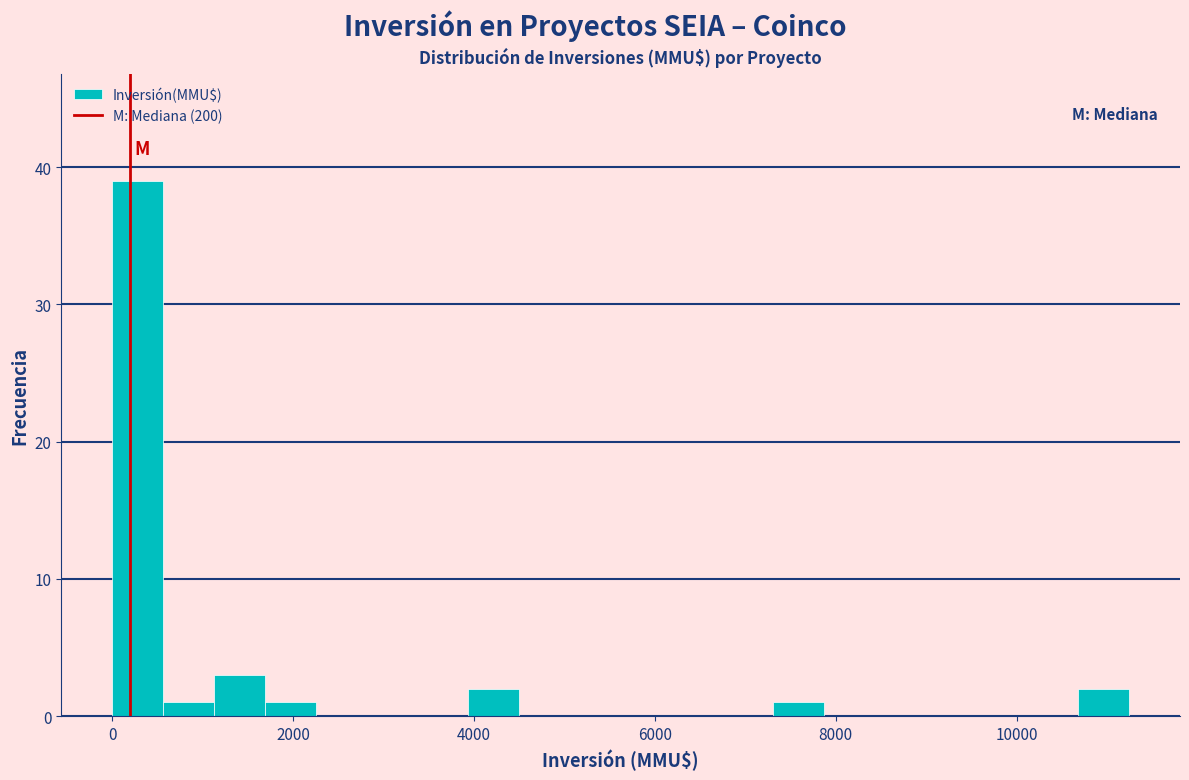

Read against the x-axis, roughly where is the centre of the tallest bar?

200